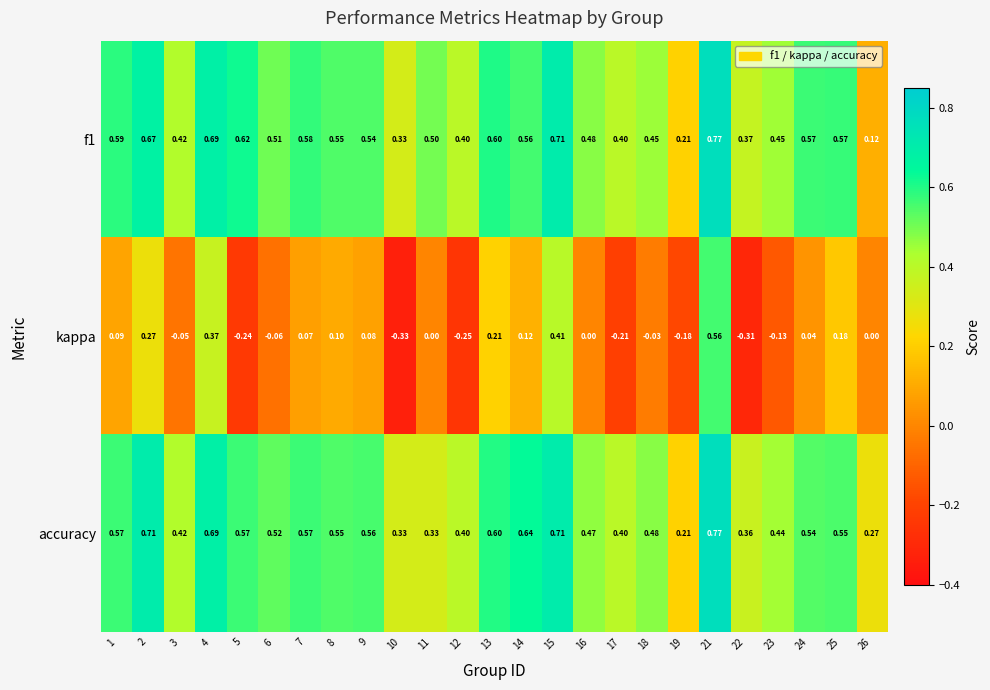

Is the value of kappa at 26 greater than the value of accuracy at 3?

No